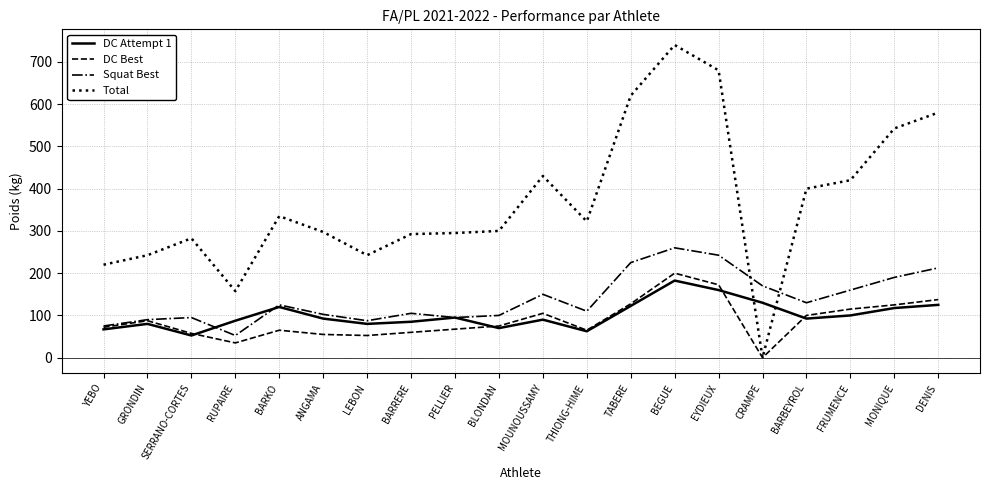

How many lines are shown in the chart?

4